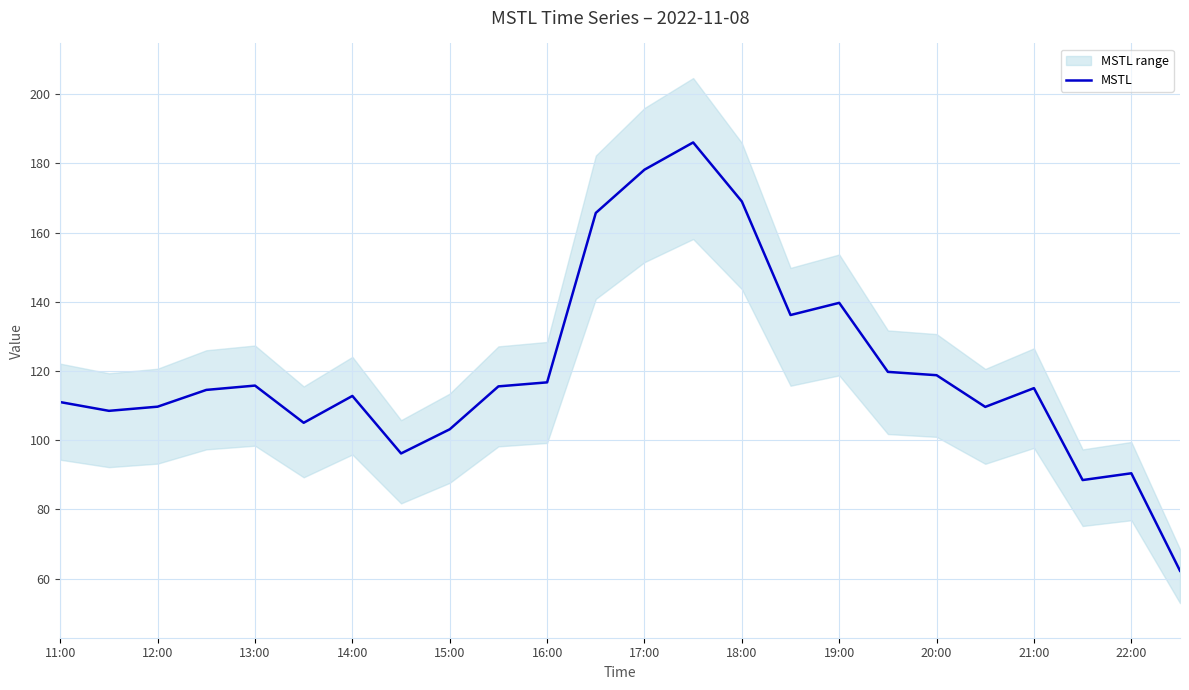

How many interior local peaks (higher than both neighbors) does the data have?

6